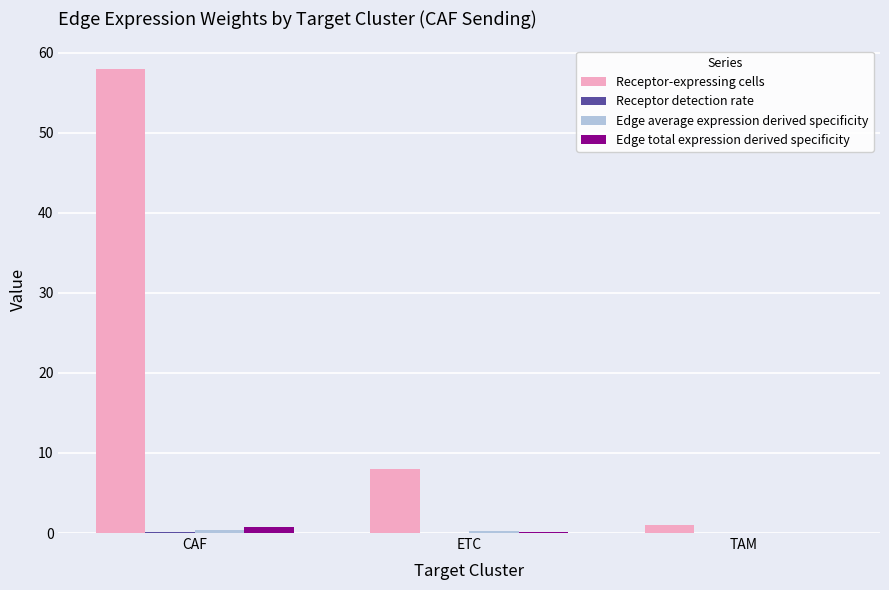

Which category has the highest value in the Edge total expression derived specificity series?

CAF